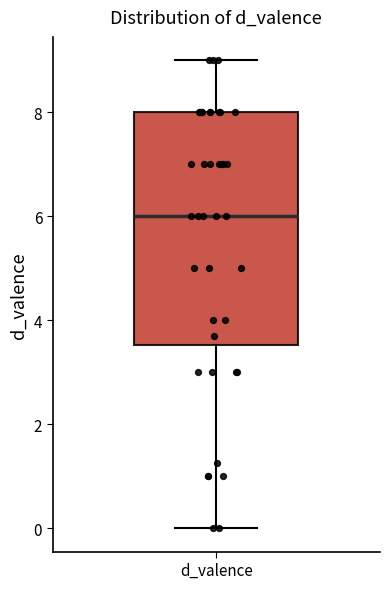

Read this box plot against the y-axis: the position of the median line, the range covered by the box, and the ends of both whiskers. The values are not printed on the chart, so give them approximately, as read against the axis.

median 6.0, box 3.6 to 8.0, whiskers 0.0 to 9.0